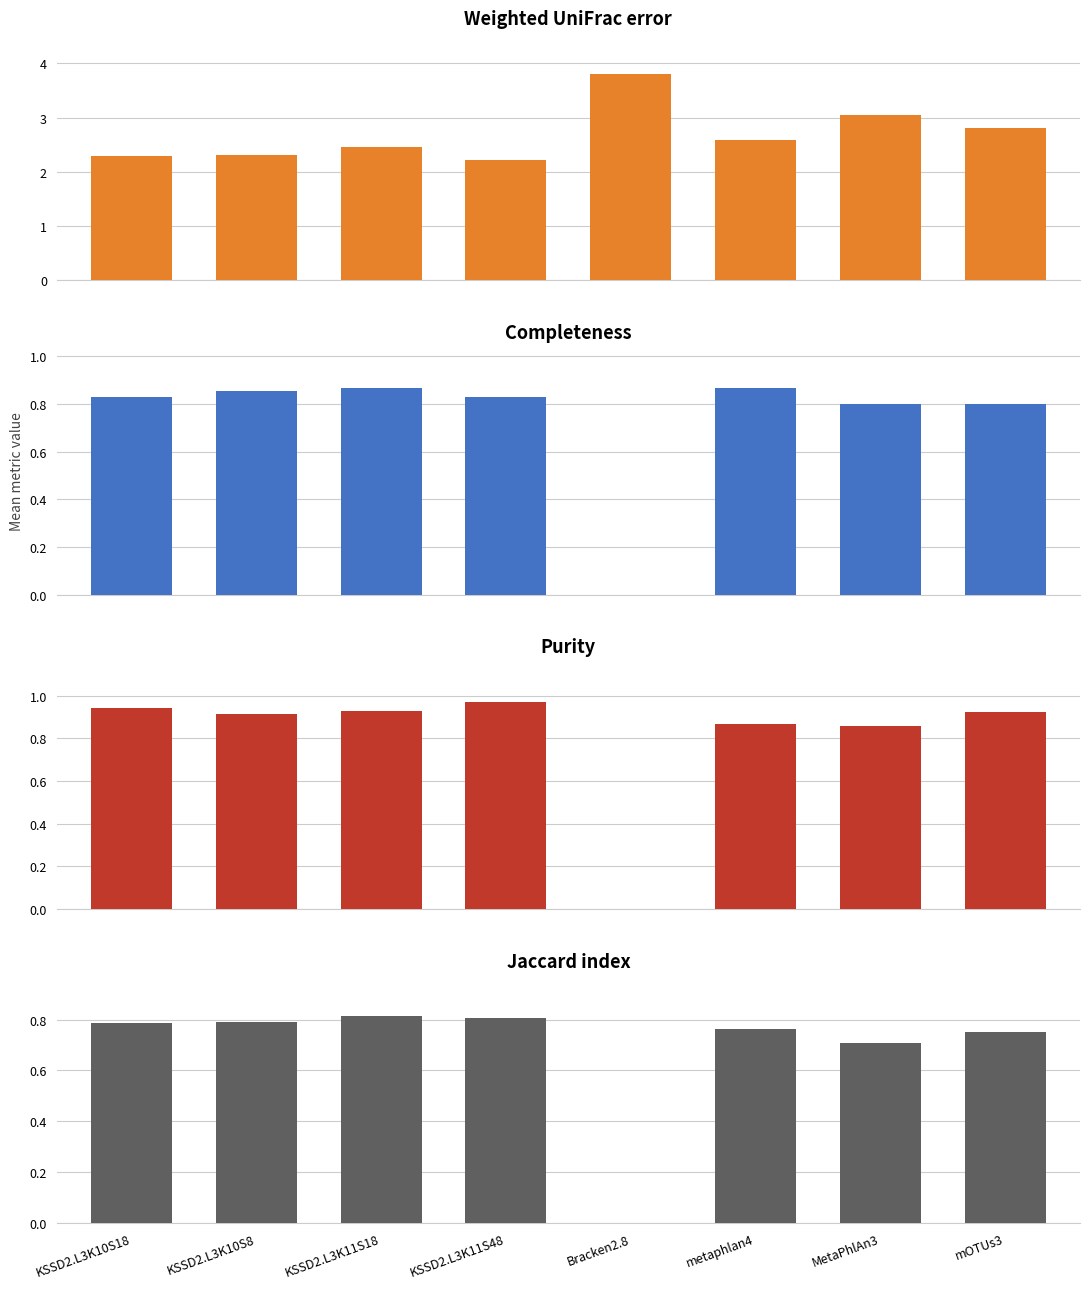

How many groups of bars are there?

8